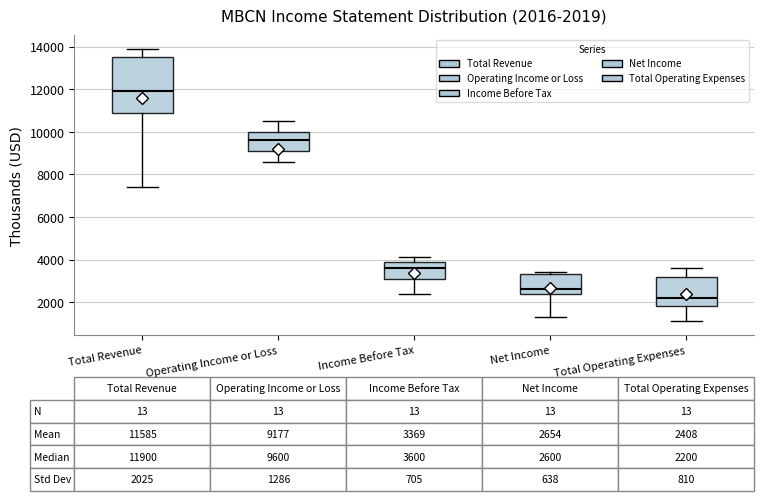

Which box's median line is the highest?

Total Revenue